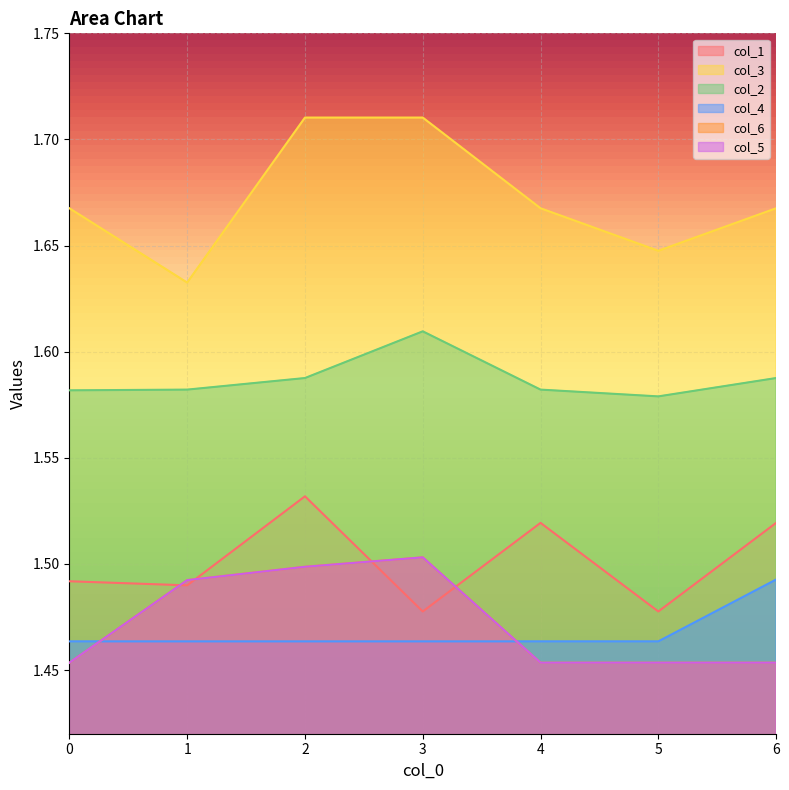

True or false: col_1 and col_2 intersect in this chart.

False